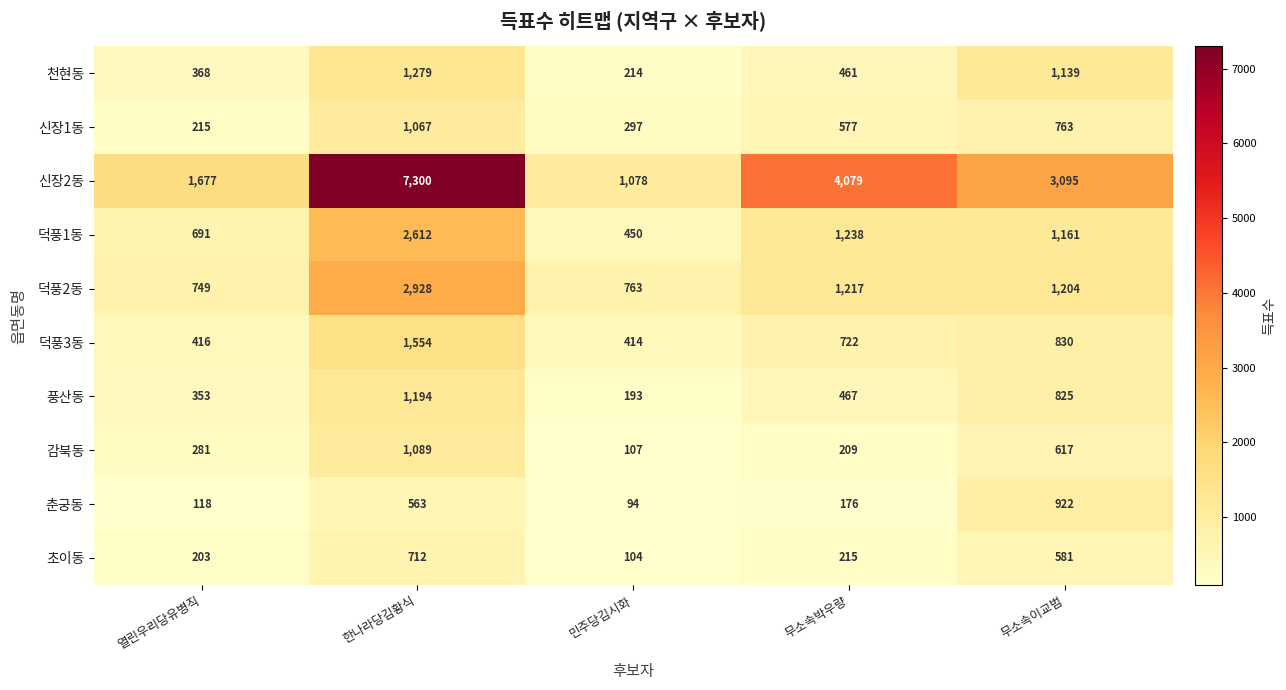

Which series changed the most between 민주당김시화 and 무소속이교범?

신장2동